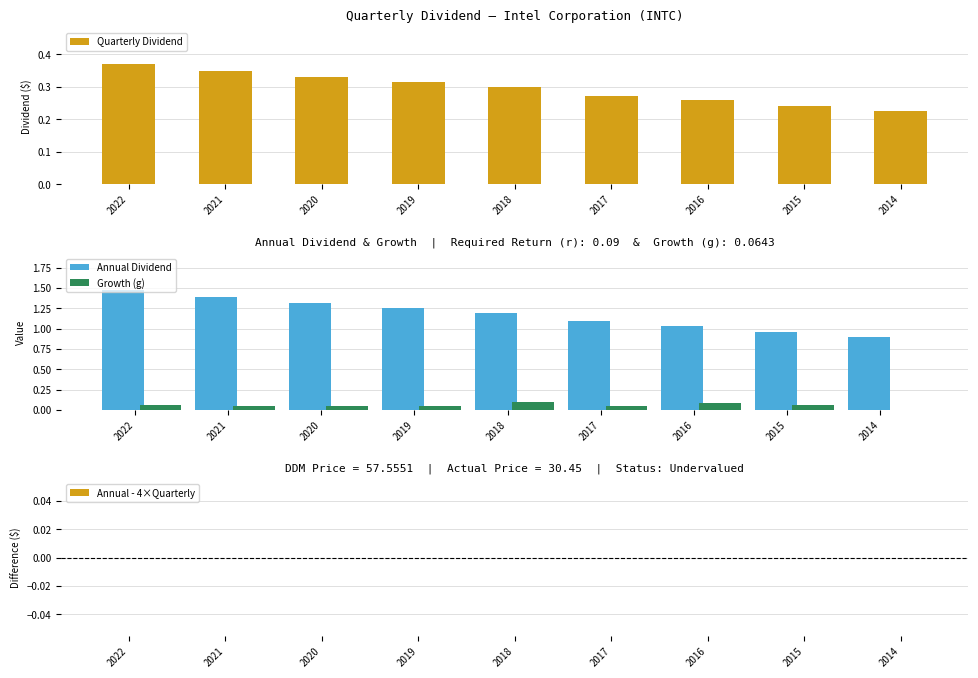

How many data points does each series have?

9